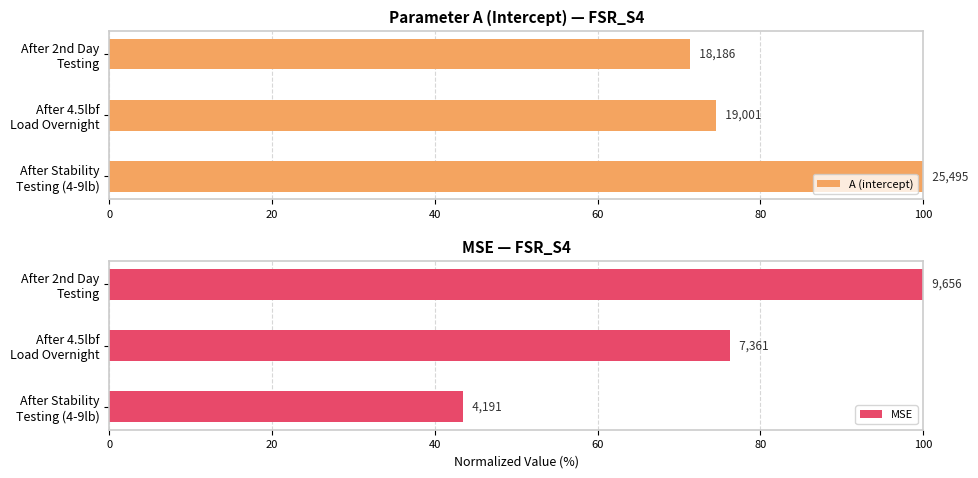

What is the spread (max minus min) of values at 0?

56.6